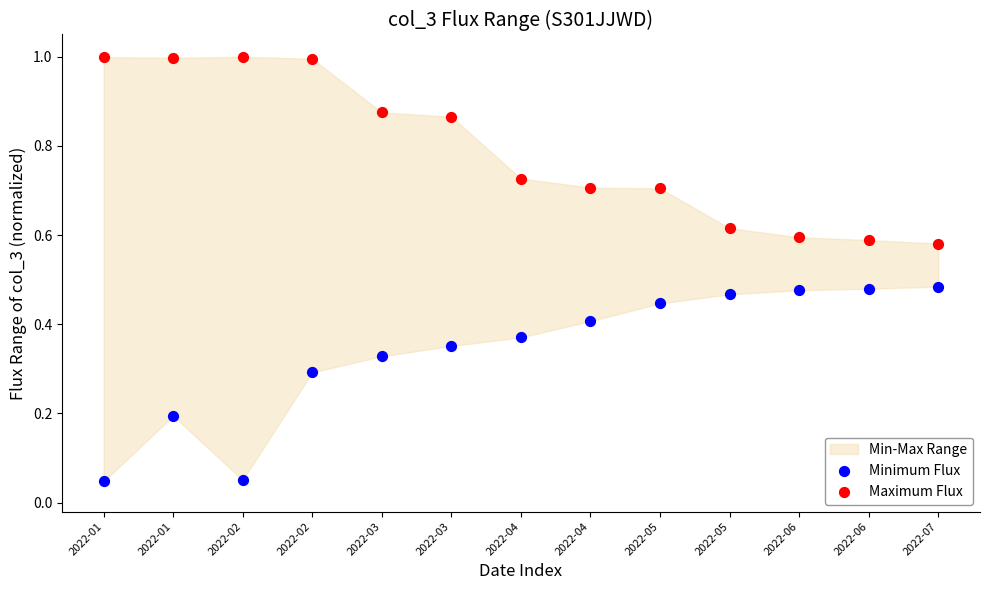

Which series reaches the minimum Y coordinate?

Minimum Flux